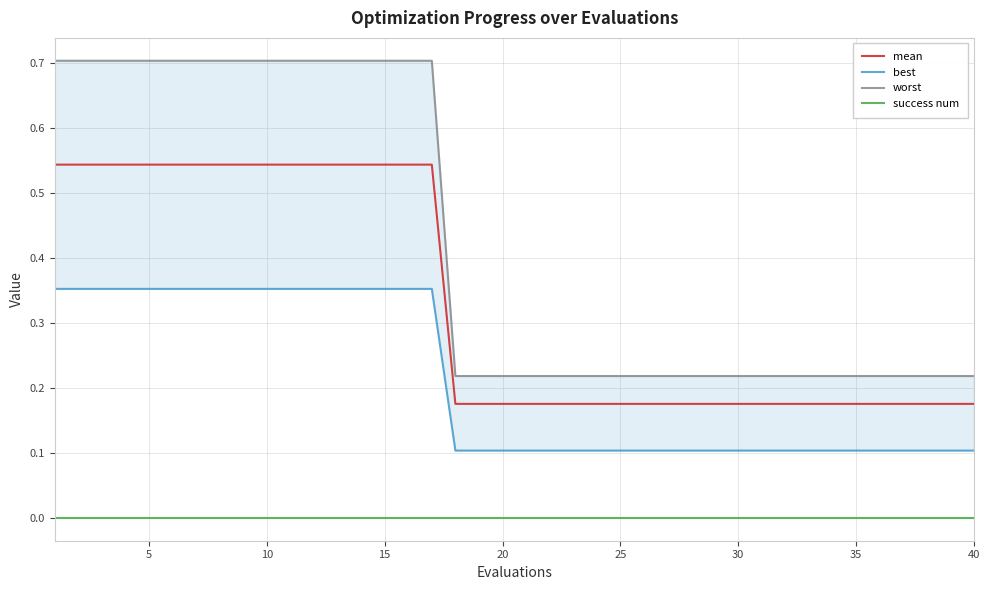

Reading left to right, transcribe all the data shown in this chart.

mean: 0.5	0.5	0.5	0.5	0.5	0.5	0.5	0.5	0.5	0.5	0.5	0.5	0.5	0.5	0.5	0.5	0.5	0.2	0.2	0.2	0.2	0.2	0.2	0.2	0.2	0.2	0.2	0.2	0.2	0.2	0.2	0.2	0.2	0.2	0.2	0.2	0.2	0.2	0.2	0.2
best: 0.4	0.4	0.4	0.4	0.4	0.4	0.4	0.4	0.4	0.4	0.4	0.4	0.4	0.4	0.4	0.4	0.4	0.1	0.1	0.1	0.1	0.1	0.1	0.1	0.1	0.1	0.1	0.1	0.1	0.1	0.1	0.1	0.1	0.1	0.1	0.1	0.1	0.1	0.1	0.1
worst: 0.7	0.7	0.7	0.7	0.7	0.7	0.7	0.7	0.7	0.7	0.7	0.7	0.7	0.7	0.7	0.7	0.7	0.2	0.2	0.2	0.2	0.2	0.2	0.2	0.2	0.2	0.2	0.2	0.2	0.2	0.2	0.2	0.2	0.2	0.2	0.2	0.2	0.2	0.2	0.2
success num: 0.0	0.0	0.0	0.0	0.0	0.0	0.0	0.0	0.0	0.0	0.0	0.0	0.0	0.0	0.0	0.0	0.0	0.0	0.0	0.0	0.0	0.0	0.0	0.0	0.0	0.0	0.0	0.0	0.0	0.0	0.0	0.0	0.0	0.0	0.0	0.0	0.0	0.0	0.0	0.0